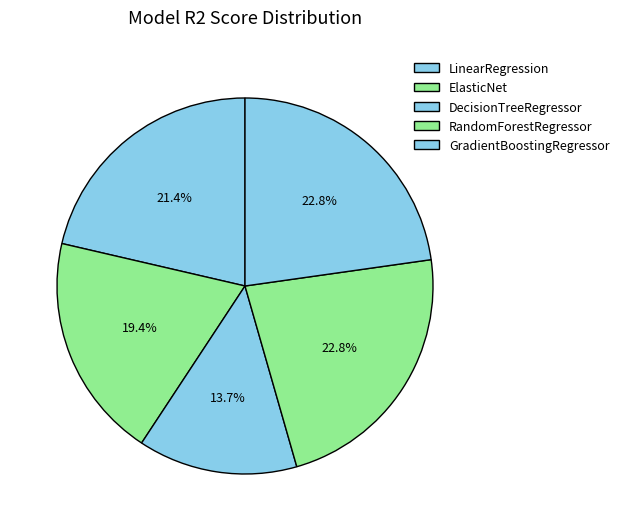

The GradientBoostingRegressor slice represents 23% of the pie. True or false?

True